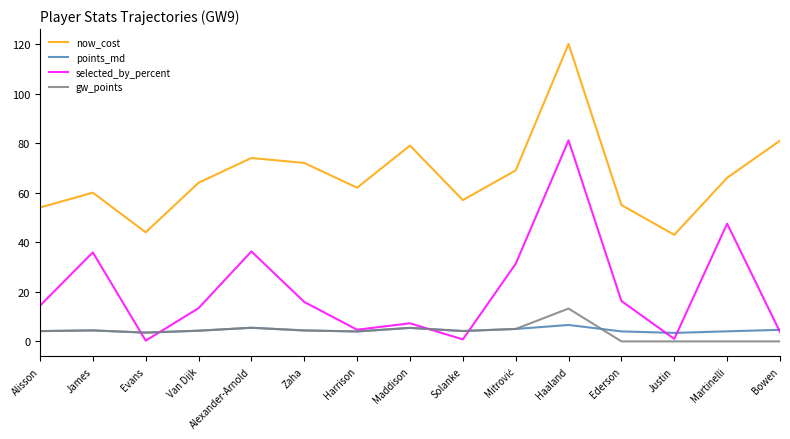

Which series changed the most between Zaha and Ederson?

now_cost